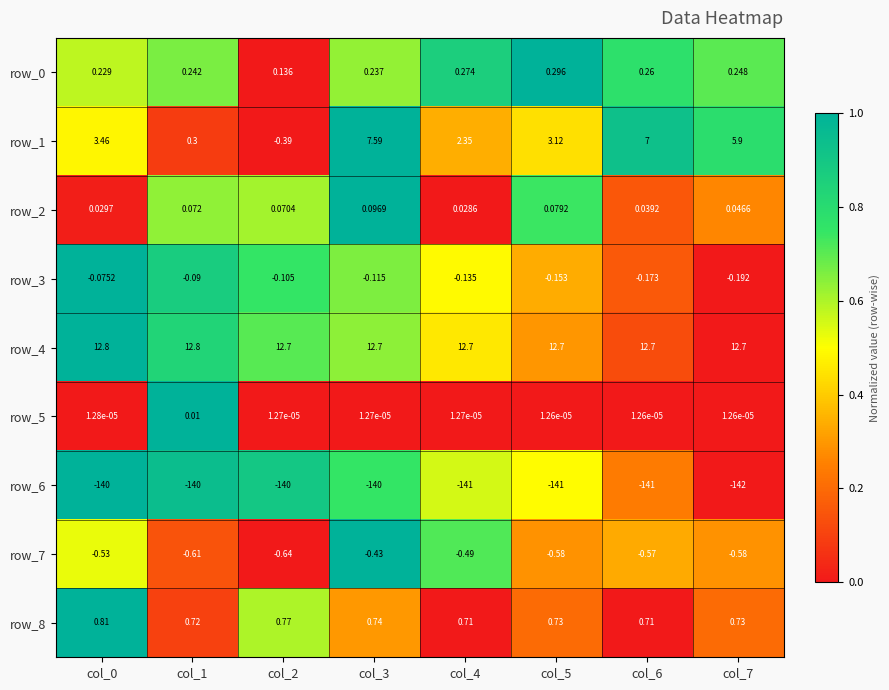

Is the value of row_6 at col_3 greater than the value of row_4 at col_7?

No